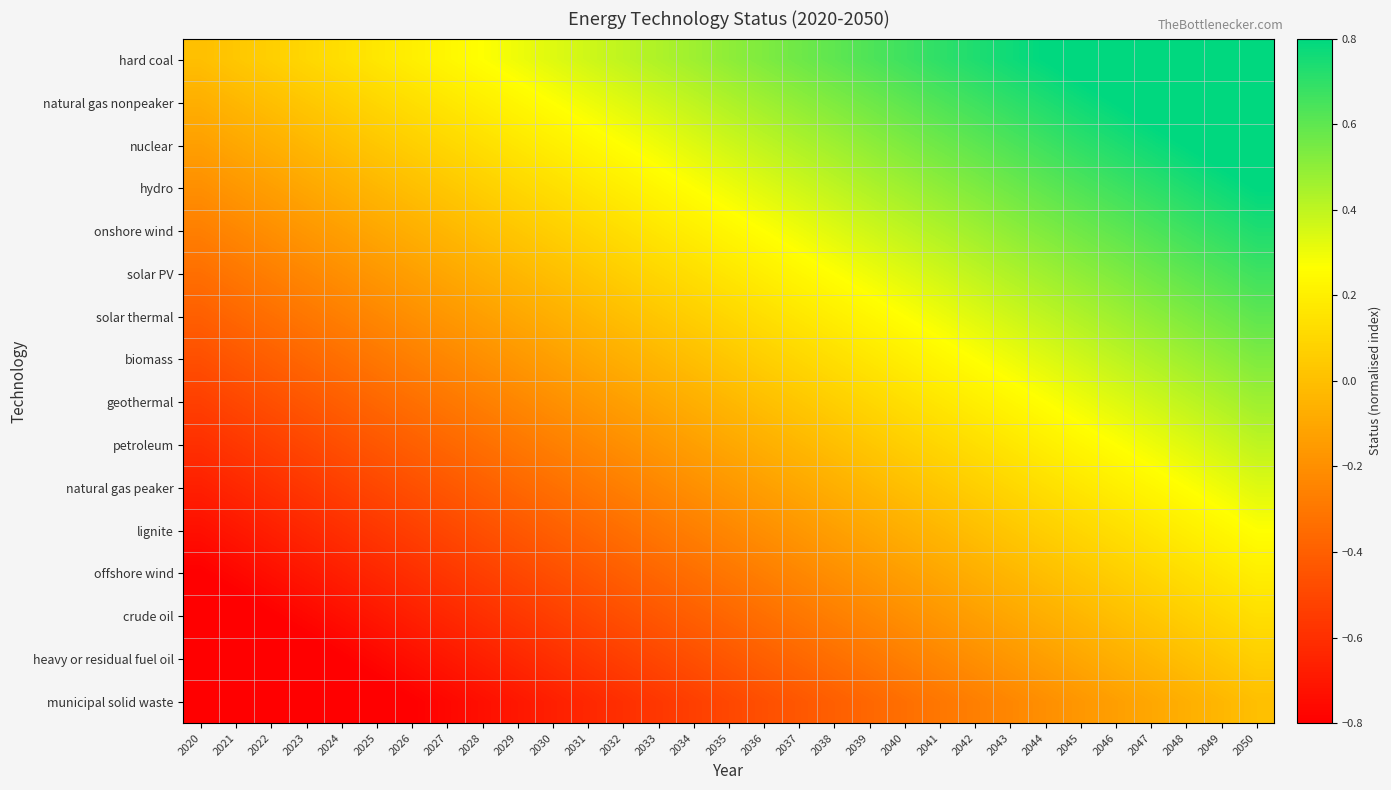

Reading right to left, transcribe all the data shown in this chart.

hard coal: 2050=1.0	2049=1.0	2048=0.9	2047=0.9	2046=0.9	2045=0.8	2044=0.8	2043=0.8	2042=0.7	2041=0.7	2040=0.7	2039=0.6	2038=0.6	2037=0.6	2036=0.5	2035=0.5	2034=0.5	2033=0.4	2032=0.4	2031=0.4	2030=0.3	2029=0.3	2028=0.3	2027=0.2	2026=0.2	2025=0.2	2024=0.1	2023=0.1	2022=0.1	2021=0.0	2020=0.0
natural gas nonpeaker: 2050=0.9	2049=0.9	2048=0.9	2047=0.8	2046=0.8	2045=0.8	2044=0.7	2043=0.7	2042=0.7	2041=0.6	2040=0.6	2039=0.6	2038=0.5	2037=0.5	2036=0.5	2035=0.4	2034=0.4	2033=0.4	2032=0.3	2031=0.3	2030=0.3	2029=0.2	2028=0.2	2027=0.2	2026=0.1	2025=0.1	2024=0.1	2023=0.0	2022=0.0	2021=-0.0	2020=-0.1
nuclear: 2050=0.9	2049=0.8	2048=0.8	2047=0.8	2046=0.7	2045=0.7	2044=0.7	2043=0.6	2042=0.6	2041=0.6	2040=0.5	2039=0.5	2038=0.5	2037=0.4	2036=0.4	2035=0.4	2034=0.3	2033=0.3	2032=0.3	2031=0.2	2030=0.2	2029=0.2	2028=0.1	2027=0.1	2026=0.1	2025=0.0	2024=0.0	2023=-0.0	2022=-0.1	2021=-0.1	2020=-0.1
hydro: 2050=0.8	2049=0.8	2048=0.7	2047=0.7	2046=0.7	2045=0.6	2044=0.6	2043=0.6	2042=0.5	2041=0.5	2040=0.5	2039=0.4	2038=0.4	2037=0.4	2036=0.3	2035=0.3	2034=0.3	2033=0.2	2032=0.2	2031=0.2	2030=0.1	2029=0.1	2028=0.1	2027=0.0	2026=0.0	2025=-0.0	2024=-0.1	2023=-0.1	2022=-0.1	2021=-0.2	2020=-0.2
onshore wind: 2050=0.7	2049=0.7	2048=0.7	2047=0.6	2046=0.6	2045=0.6	2044=0.5	2043=0.5	2042=0.5	2041=0.4	2040=0.4	2039=0.4	2038=0.3	2037=0.3	2036=0.3	2035=0.2	2034=0.2	2033=0.2	2032=0.1	2031=0.1	2030=0.1	2029=0.0	2028=0.0	2027=-0.0	2026=-0.1	2025=-0.1	2024=-0.1	2023=-0.2	2022=-0.2	2021=-0.2	2020=-0.3
solar PV: 2050=0.7	2049=0.6	2048=0.6	2047=0.6	2046=0.5	2045=0.5	2044=0.5	2043=0.4	2042=0.4	2041=0.4	2040=0.3	2039=0.3	2038=0.3	2037=0.2	2036=0.2	2035=0.2	2034=0.1	2033=0.1	2032=0.1	2031=0.0	2030=0.0	2029=-0.0	2028=-0.1	2027=-0.1	2026=-0.1	2025=-0.2	2024=-0.2	2023=-0.2	2022=-0.3	2021=-0.3	2020=-0.3
solar thermal: 2050=0.6	2049=0.6	2048=0.5	2047=0.5	2046=0.5	2045=0.4	2044=0.4	2043=0.4	2042=0.3	2041=0.3	2040=0.3	2039=0.2	2038=0.2	2037=0.2	2036=0.1	2035=0.1	2034=0.1	2033=0.0	2032=0.0	2031=-0.0	2030=-0.1	2029=-0.1	2028=-0.1	2027=-0.2	2026=-0.2	2025=-0.2	2024=-0.3	2023=-0.3	2022=-0.3	2021=-0.4	2020=-0.4
biomass: 2050=0.5	2049=0.5	2048=0.5	2047=0.4	2046=0.4	2045=0.4	2044=0.3	2043=0.3	2042=0.3	2041=0.2	2040=0.2	2039=0.2	2038=0.1	2037=0.1	2036=0.1	2035=0.0	2034=0.0	2033=-0.0	2032=-0.1	2031=-0.1	2030=-0.1	2029=-0.2	2028=-0.2	2027=-0.2	2026=-0.3	2025=-0.3	2024=-0.3	2023=-0.4	2022=-0.4	2021=-0.4	2020=-0.5
geothermal: 2050=0.5	2049=0.4	2048=0.4	2047=0.4	2046=0.3	2045=0.3	2044=0.3	2043=0.2	2042=0.2	2041=0.2	2040=0.1	2039=0.1	2038=0.1	2037=0.0	2036=0.0	2035=-0.0	2034=-0.1	2033=-0.1	2032=-0.1	2031=-0.2	2030=-0.2	2029=-0.2	2028=-0.3	2027=-0.3	2026=-0.3	2025=-0.4	2024=-0.4	2023=-0.4	2022=-0.5	2021=-0.5	2020=-0.5
petroleum: 2050=0.4	2049=0.4	2048=0.3	2047=0.3	2046=0.3	2045=0.2	2044=0.2	2043=0.2	2042=0.1	2041=0.1	2040=0.1	2039=0.0	2038=0.0	2037=-0.0	2036=-0.1	2035=-0.1	2034=-0.1	2033=-0.2	2032=-0.2	2031=-0.2	2030=-0.3	2029=-0.3	2028=-0.3	2027=-0.4	2026=-0.4	2025=-0.4	2024=-0.5	2023=-0.5	2022=-0.5	2021=-0.6	2020=-0.6
natural gas peaker: 2050=0.3	2049=0.3	2048=0.3	2047=0.2	2046=0.2	2045=0.2	2044=0.1	2043=0.1	2042=0.1	2041=0.0	2040=0.0	2039=-0.0	2038=-0.1	2037=-0.1	2036=-0.1	2035=-0.2	2034=-0.2	2033=-0.2	2032=-0.3	2031=-0.3	2030=-0.3	2029=-0.4	2028=-0.4	2027=-0.4	2026=-0.5	2025=-0.5	2024=-0.5	2023=-0.6	2022=-0.6	2021=-0.6	2020=-0.7
lignite: 2050=0.3	2049=0.2	2048=0.2	2047=0.2	2046=0.1	2045=0.1	2044=0.1	2043=0.0	2042=0.0	2041=-0.0	2040=-0.1	2039=-0.1	2038=-0.1	2037=-0.2	2036=-0.2	2035=-0.2	2034=-0.3	2033=-0.3	2032=-0.3	2031=-0.4	2030=-0.4	2029=-0.4	2028=-0.5	2027=-0.5	2026=-0.5	2025=-0.6	2024=-0.6	2023=-0.6	2022=-0.7	2021=-0.7	2020=-0.7
offshore wind: 2050=0.2	2049=0.2	2048=0.1	2047=0.1	2046=0.1	2045=0.0	2044=0.0	2043=-0.0	2042=-0.1	2041=-0.1	2040=-0.1	2039=-0.2	2038=-0.2	2037=-0.2	2036=-0.3	2035=-0.3	2034=-0.3	2033=-0.4	2032=-0.4	2031=-0.4	2030=-0.5	2029=-0.5	2028=-0.5	2027=-0.6	2026=-0.6	2025=-0.6	2024=-0.7	2023=-0.7	2022=-0.7	2021=-0.8	2020=-0.8
crude oil: 2050=0.1	2049=0.1	2048=0.1	2047=0.0	2046=0.0	2045=-0.0	2044=-0.1	2043=-0.1	2042=-0.1	2041=-0.2	2040=-0.2	2039=-0.2	2038=-0.3	2037=-0.3	2036=-0.3	2035=-0.4	2034=-0.4	2033=-0.4	2032=-0.5	2031=-0.5	2030=-0.5	2029=-0.6	2028=-0.6	2027=-0.6	2026=-0.7	2025=-0.7	2024=-0.7	2023=-0.8	2022=-0.8	2021=-0.8	2020=-0.9
heavy or residual fuel oil: 2050=0.1	2049=0.0	2048=0.0	2047=-0.0	2046=-0.1	2045=-0.1	2044=-0.1	2043=-0.2	2042=-0.2	2041=-0.2	2040=-0.3	2039=-0.3	2038=-0.3	2037=-0.4	2036=-0.4	2035=-0.4	2034=-0.5	2033=-0.5	2032=-0.5	2031=-0.6	2030=-0.6	2029=-0.6	2028=-0.7	2027=-0.7	2026=-0.7	2025=-0.8	2024=-0.8	2023=-0.8	2022=-0.9	2021=-0.9	2020=-0.9
municipal solid waste: 2050=0.0	2049=-0.0	2048=-0.1	2047=-0.1	2046=-0.1	2045=-0.2	2044=-0.2	2043=-0.2	2042=-0.3	2041=-0.3	2040=-0.3	2039=-0.4	2038=-0.4	2037=-0.4	2036=-0.5	2035=-0.5	2034=-0.5	2033=-0.6	2032=-0.6	2031=-0.6	2030=-0.7	2029=-0.7	2028=-0.7	2027=-0.8	2026=-0.8	2025=-0.8	2024=-0.9	2023=-0.9	2022=-0.9	2021=-1.0	2020=-1.0